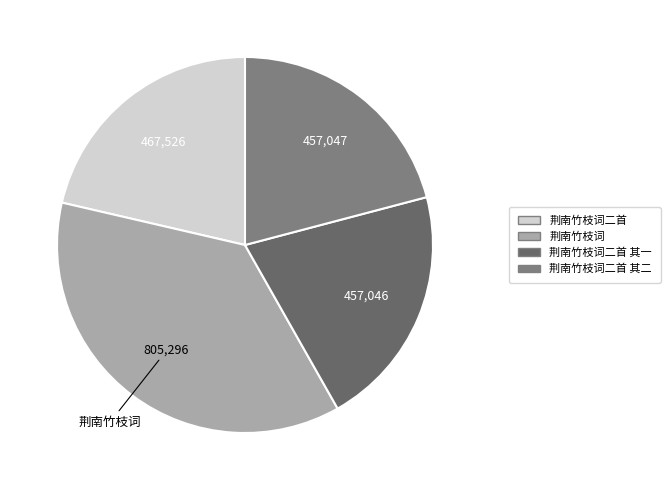

To the nearest percent, what percentage of the pie is 荆南竹枝词二首 其一?

21%